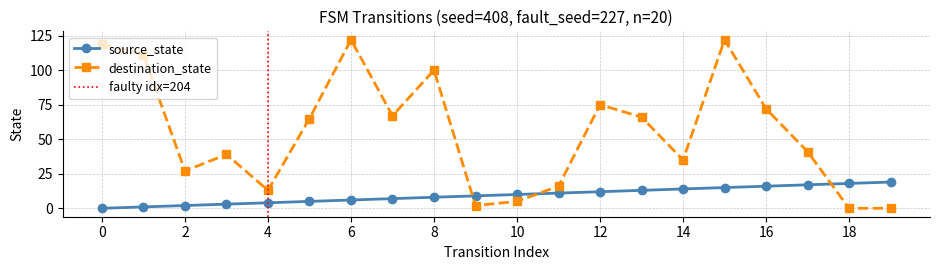

How many values in source_state are above zero?

19